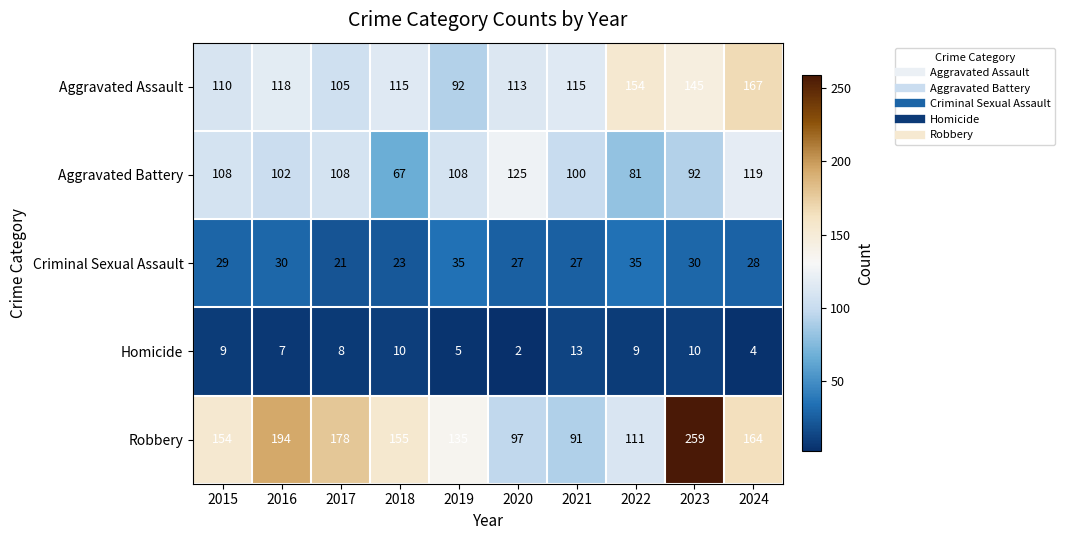

Which series has the largest total across all categories?

Robbery